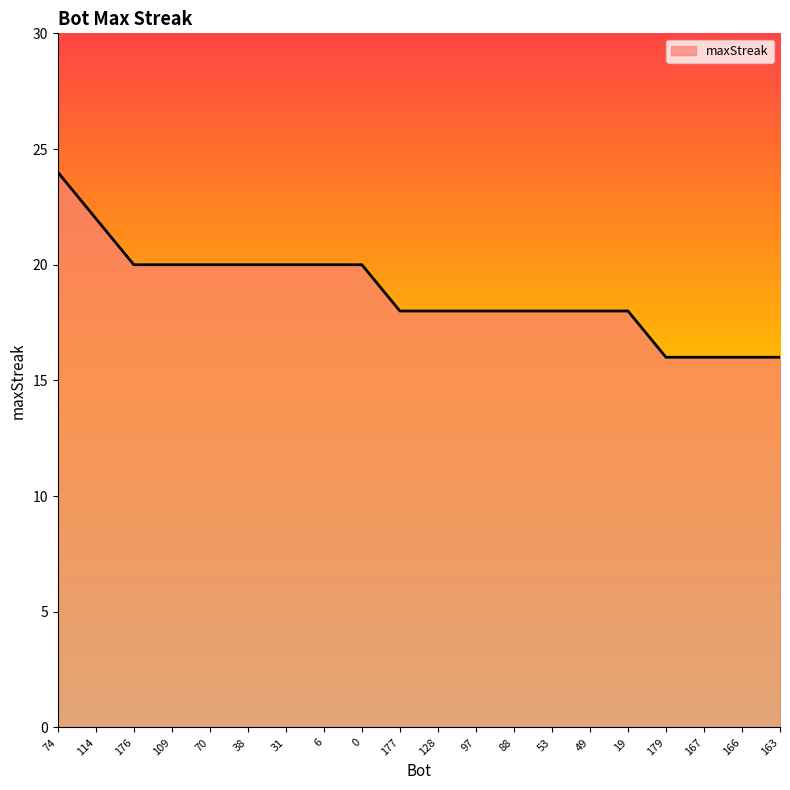

Reading left to right, transcribe all the data shown in this chart.

24	22	20	20	20	20	20	20	20	18	18	18	18	18	18	18	16	16	16	16